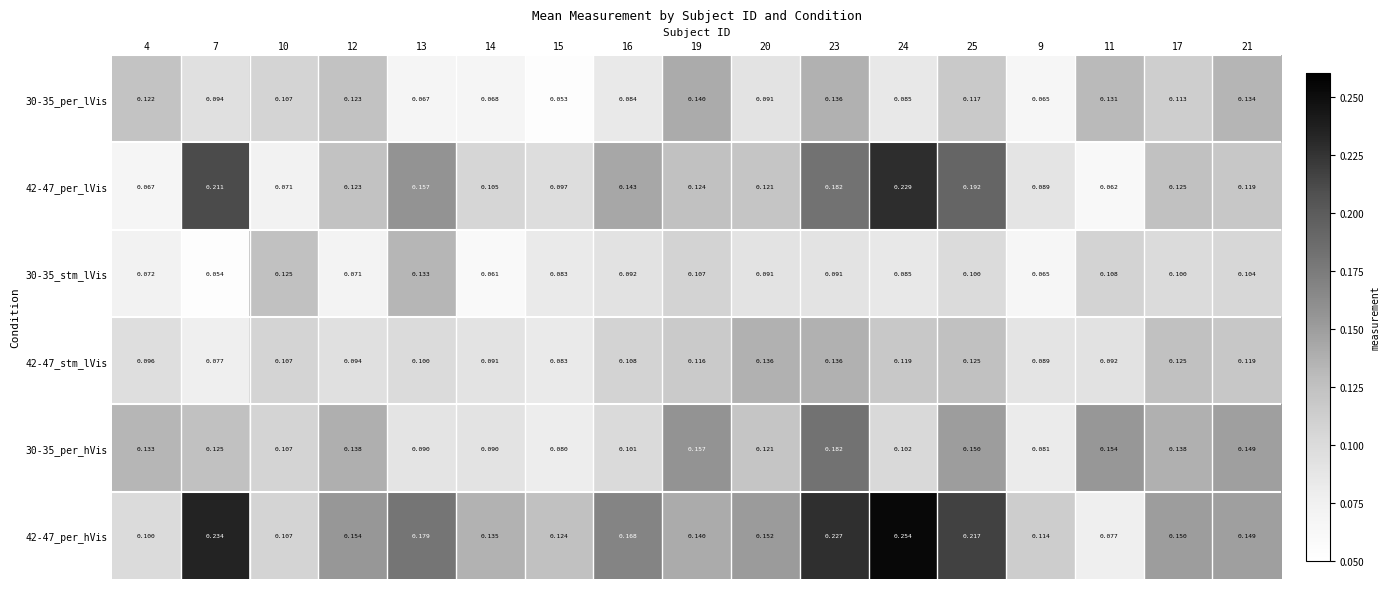

How many distinct data groups are displayed?

6